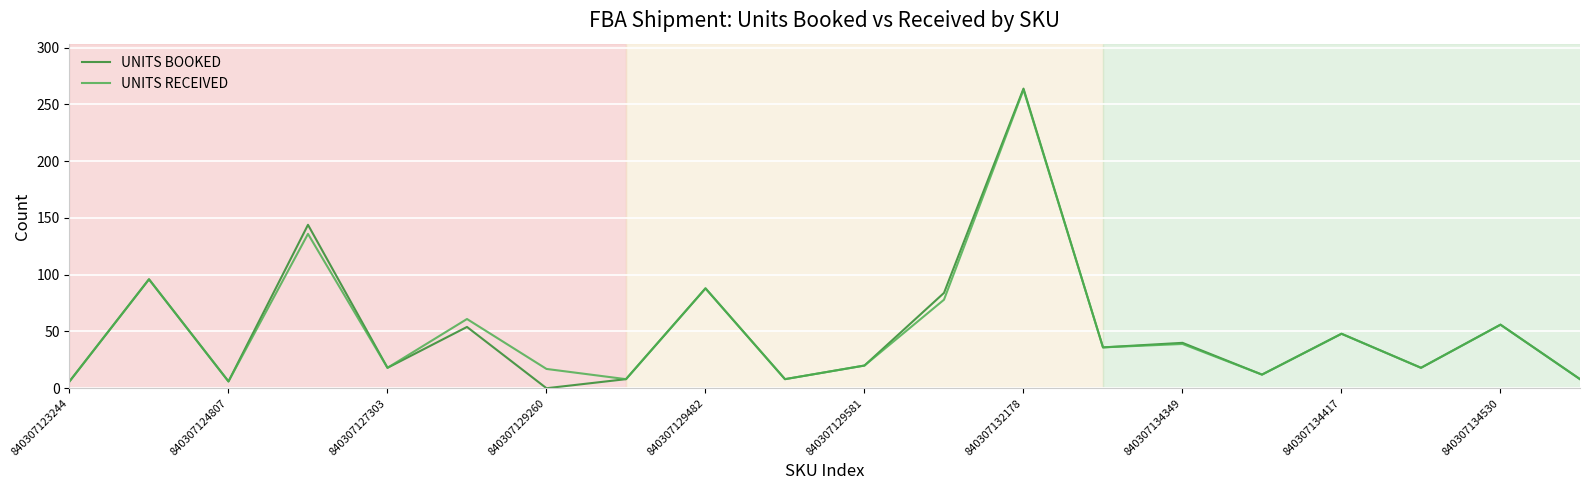

The UNITS BOOKED series shows 6 at 840307124807. True or false?

True